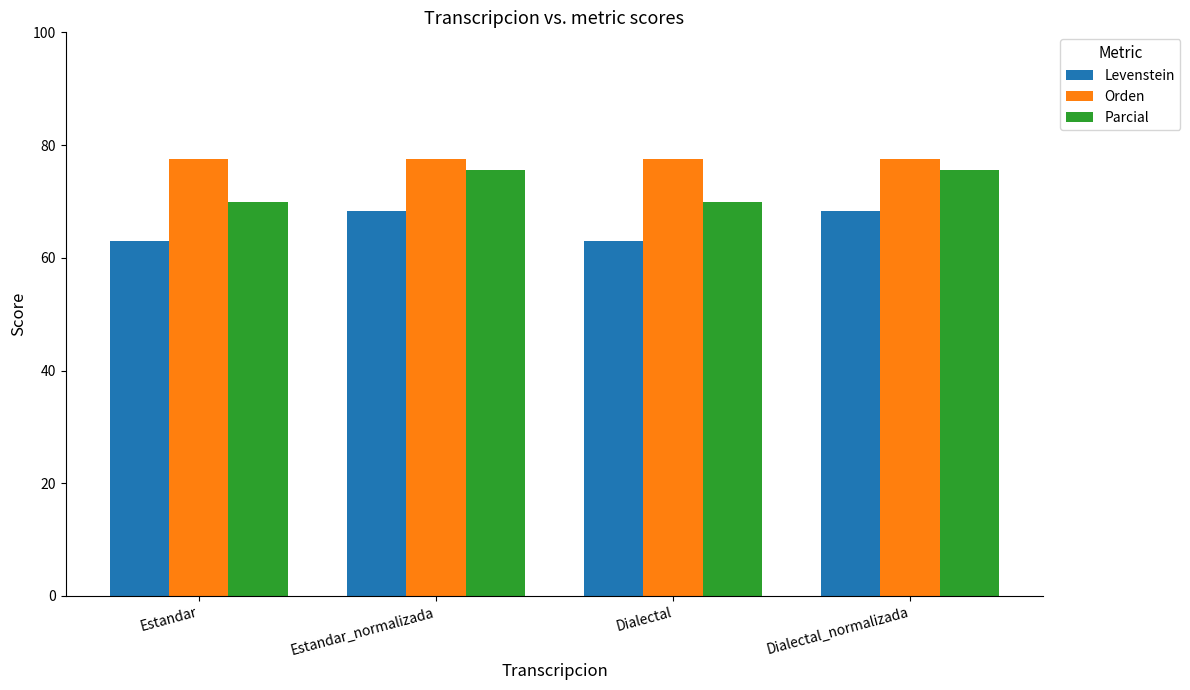

What is the spread (max minus min) of values at Estandar?

14.6